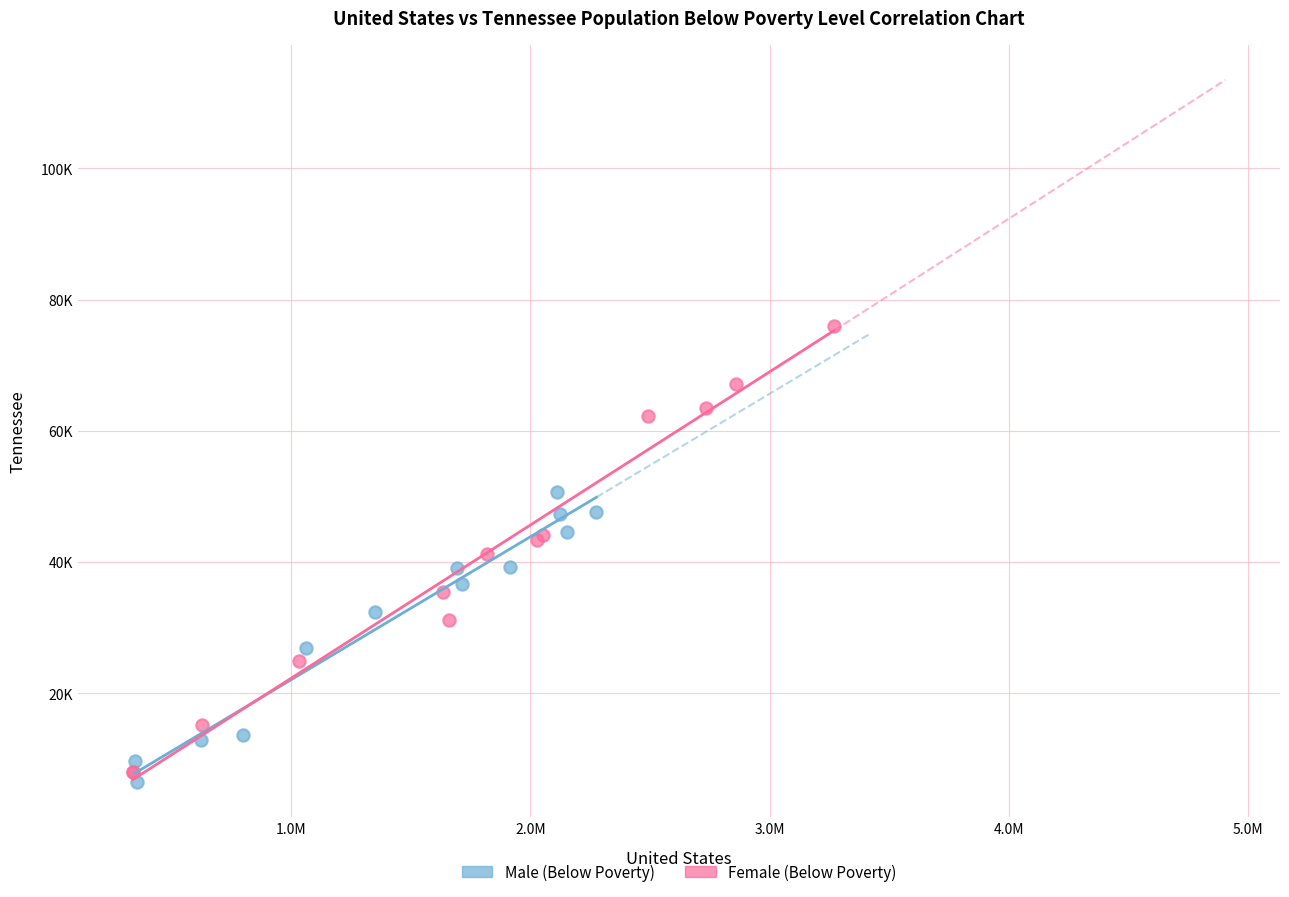

Which series reaches the maximum Y coordinate?

Female (Below Poverty)